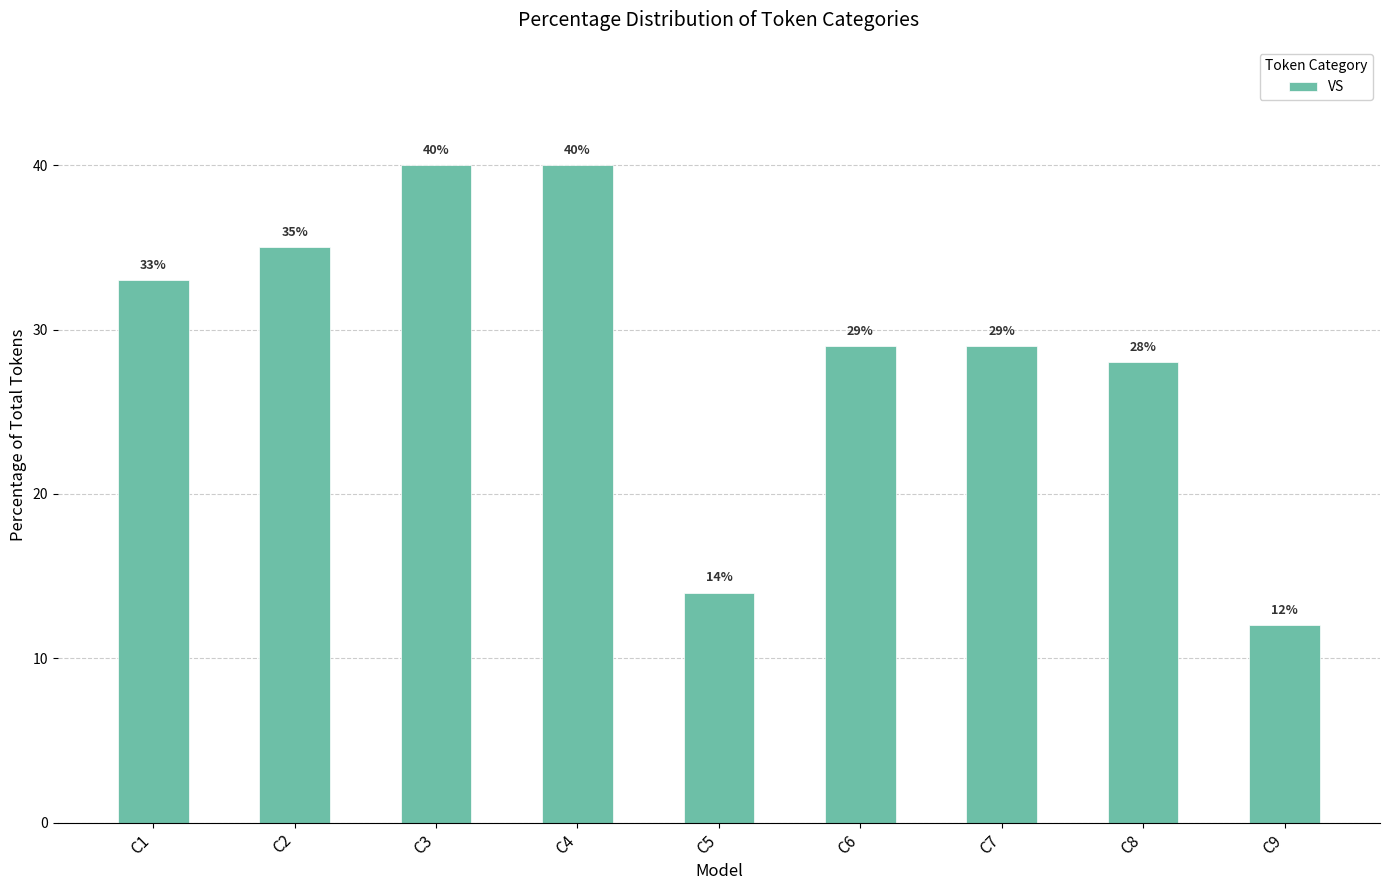

How many values are below 29?

3